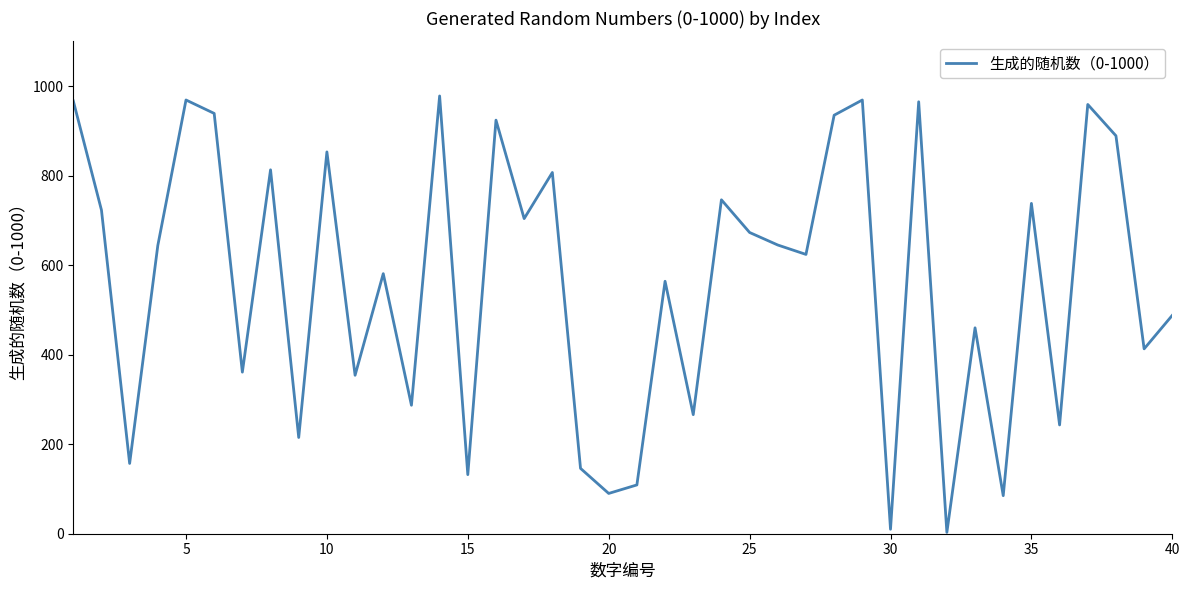

What is the difference between the maximum and minimum values?

975